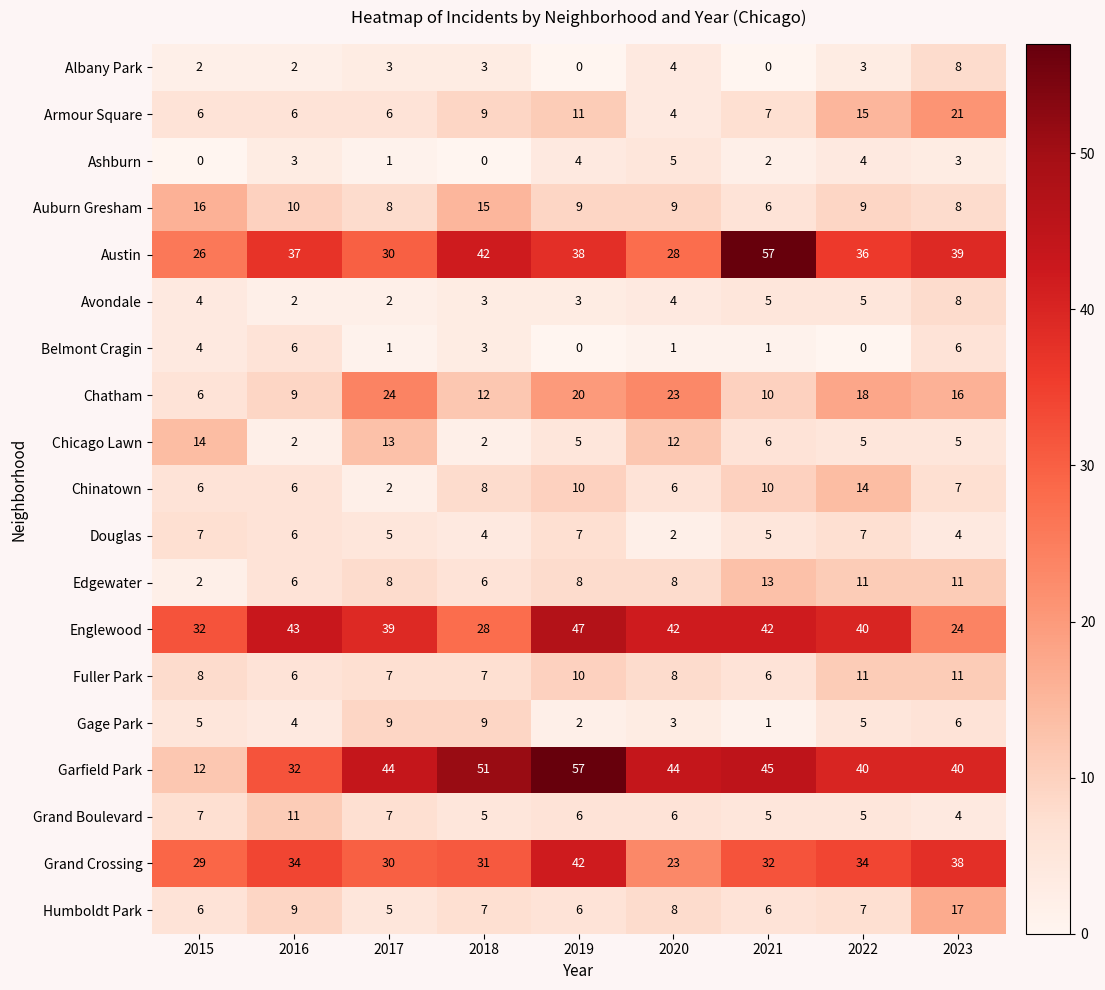

Is the value of Avondale at 2017 greater than the value of Belmont Cragin at 2023?

No